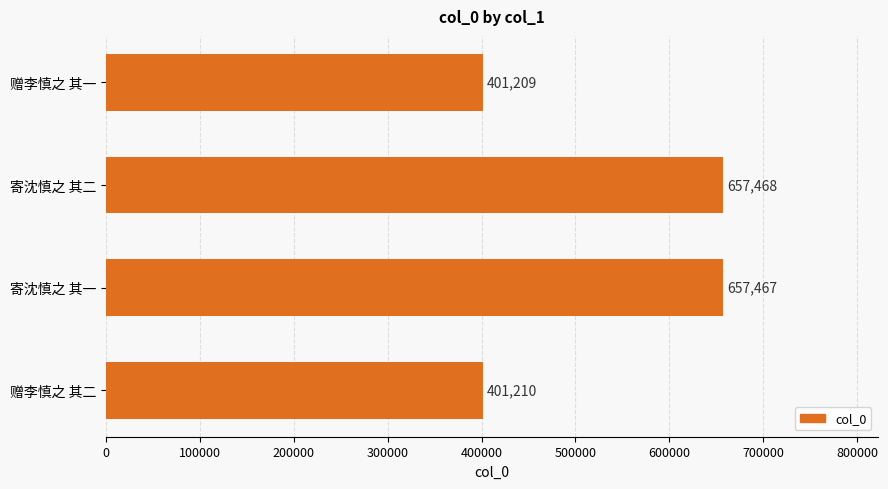

List the labels in order of value, smallest first.

赠李慎之 其一, 赠李慎之 其二, 寄沈慎之 其一, 寄沈慎之 其二